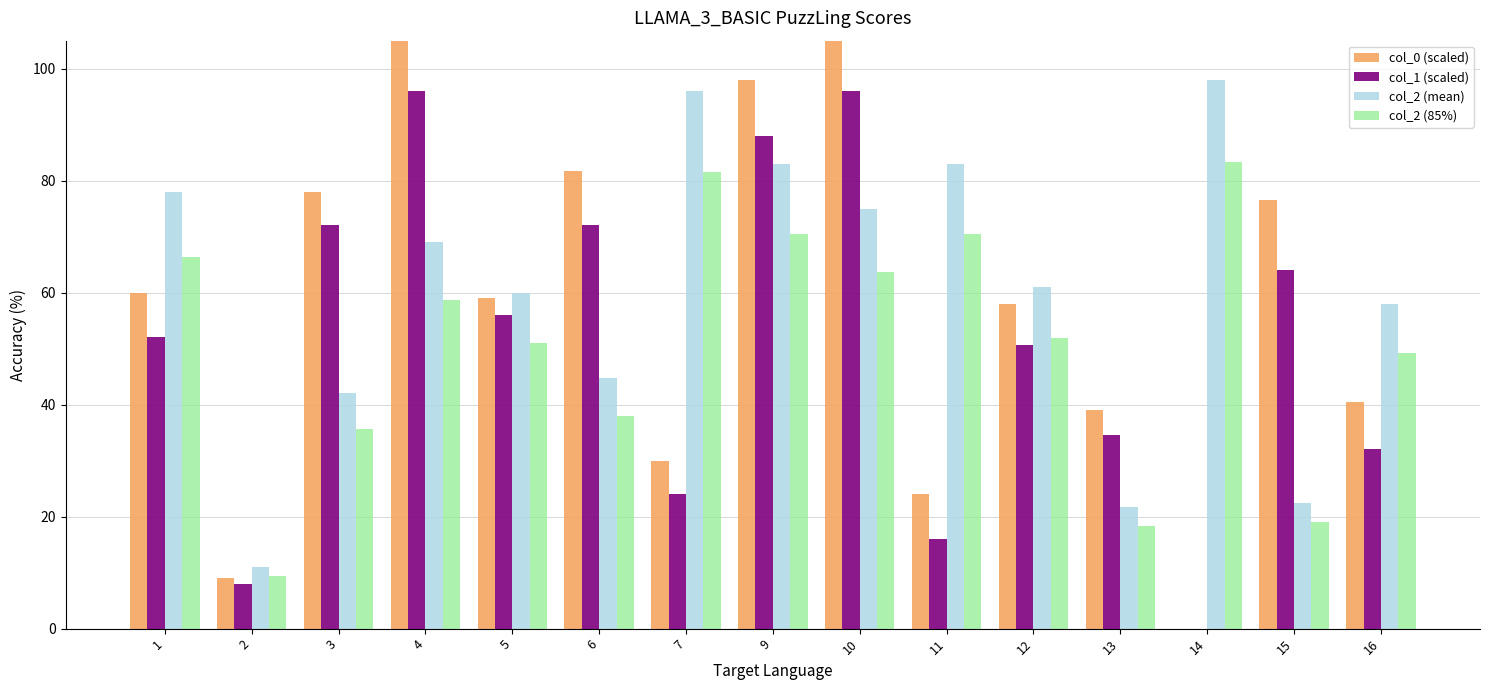

The col_0 (scaled) series shows 15.0 at 16. True or false?

False